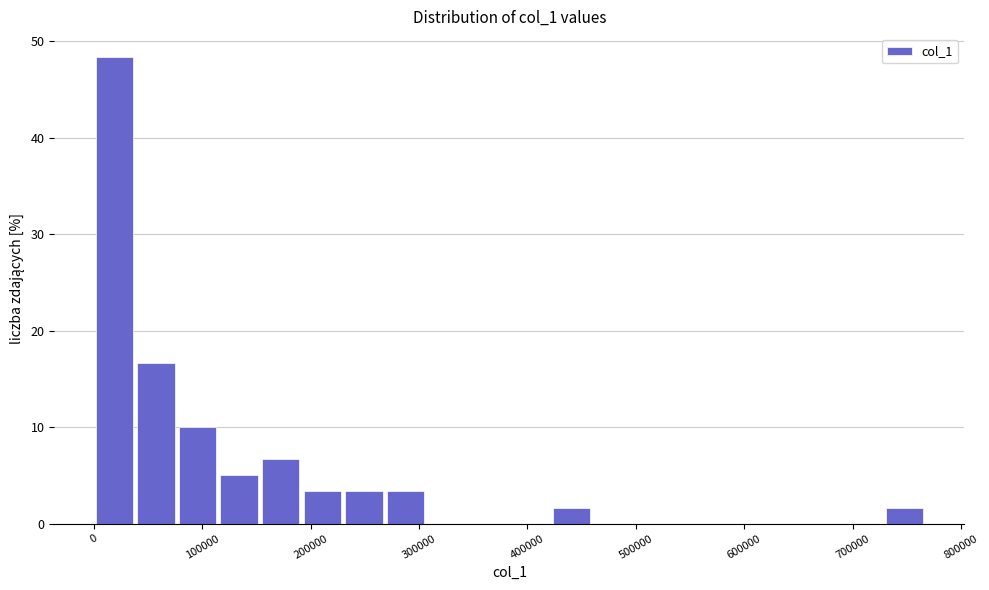

Read against the x-axis, roughly where is the centre of the tallest bar?

20000